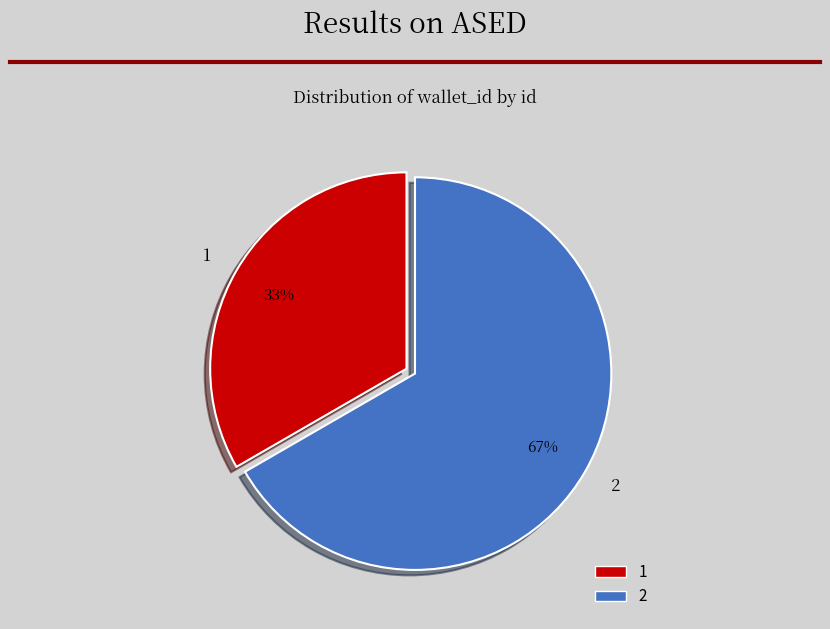

Which category has the smallest portion of the pie?

1